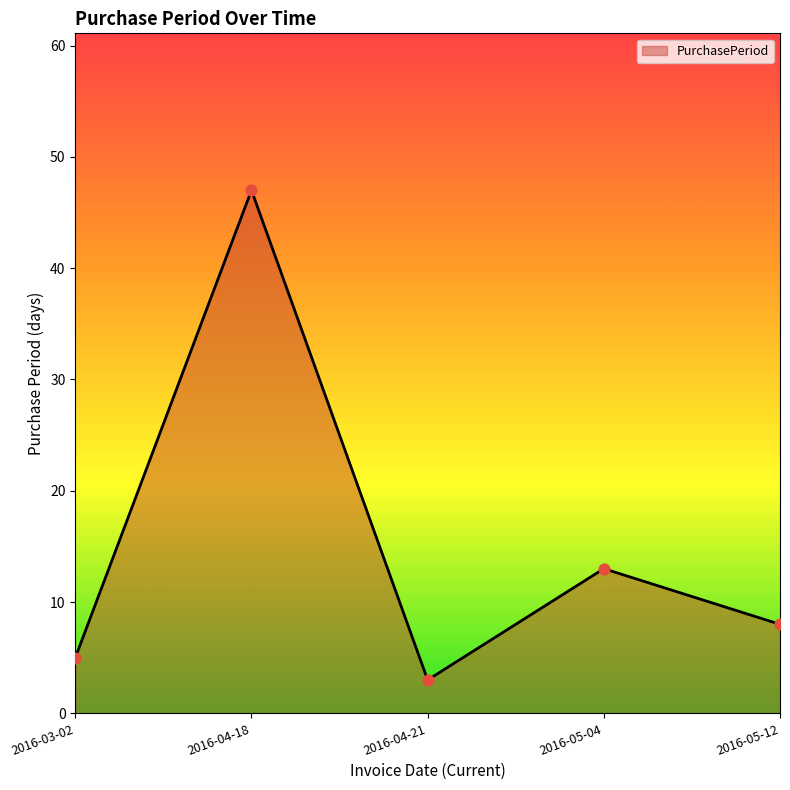

Approximately how many times larger is the value at 2016-03-02 compared to 2016-04-18?

0.1